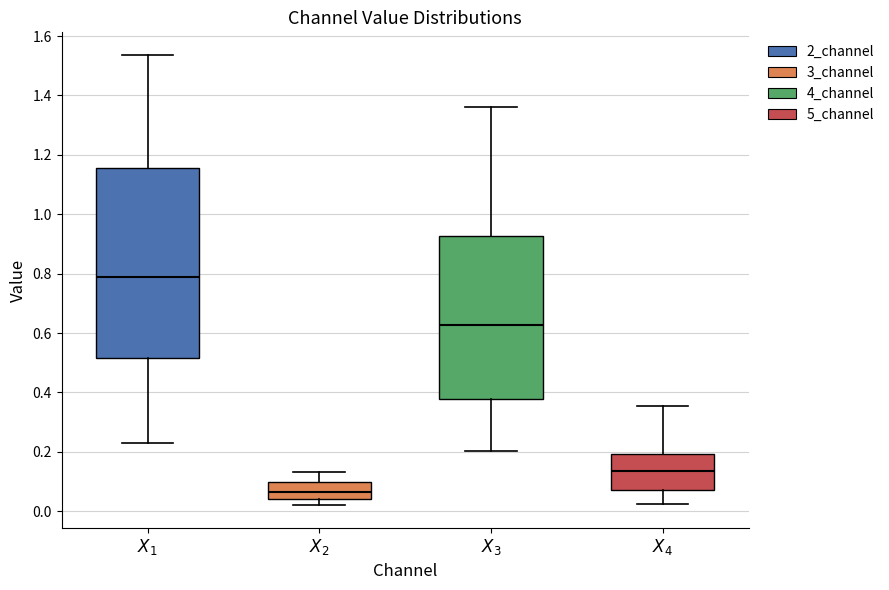

Reading left to right, transcribe this box plot: for each box, give where its median line is, the range the box spans, and where its two whiskers end, as read against the y-axis. The values are not printed on the chart, so give them approximately, as read against the axis.

$X_1$: median 0.78, box 0.52 to 1.16, whiskers 0.24 to 1.54
$X_2$: median 0.06, box 0.04 to 0.10, whiskers 0.02 to 0.14
$X_3$: median 0.62, box 0.38 to 0.92, whiskers 0.20 to 1.36
$X_4$: median 0.14, box 0.08 to 0.20, whiskers 0.02 to 0.36